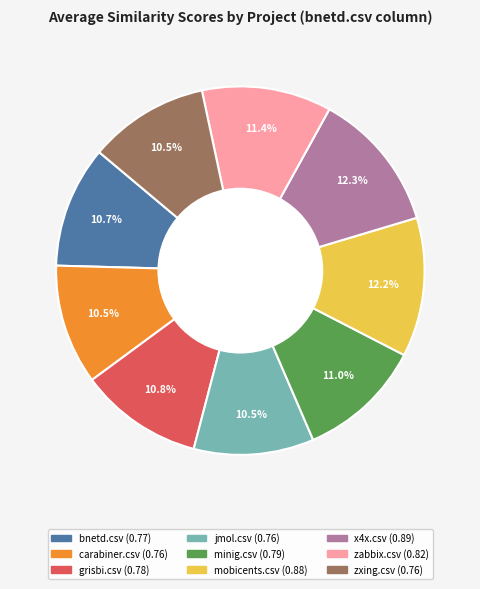

How many slices are in this pie chart?

9